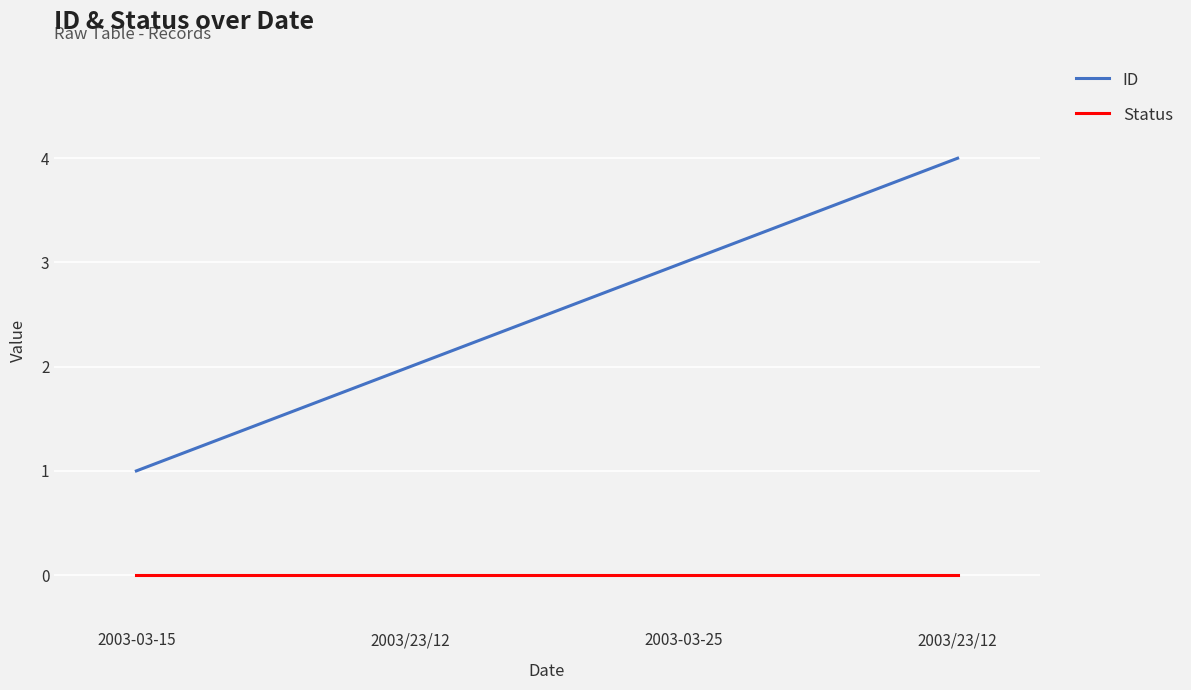

What is the value of the ID point at the 2nd from the left?

2